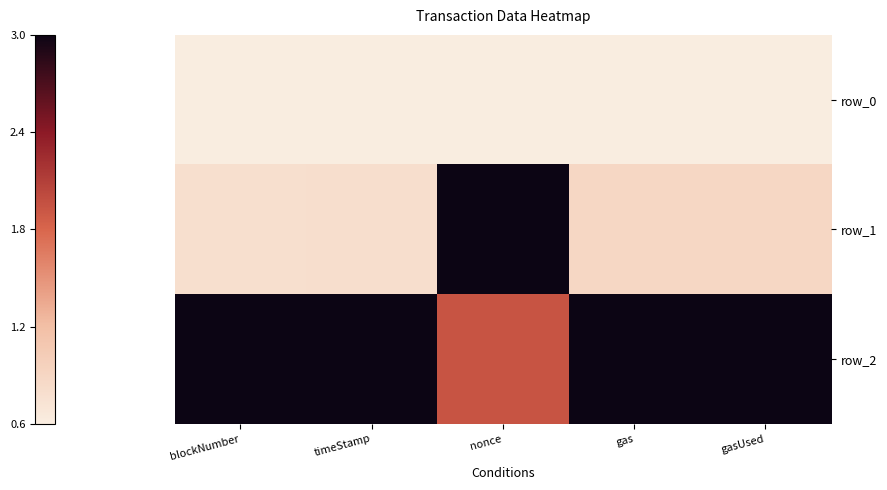

What is the maximum value for row_1?

3.0